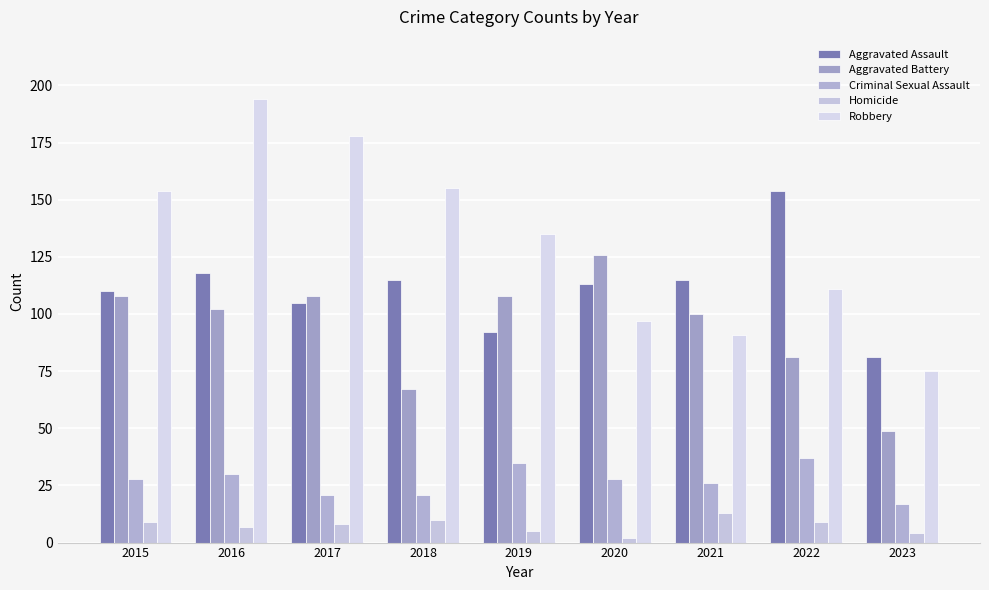

How many values in the Robbery series are below 135?

4